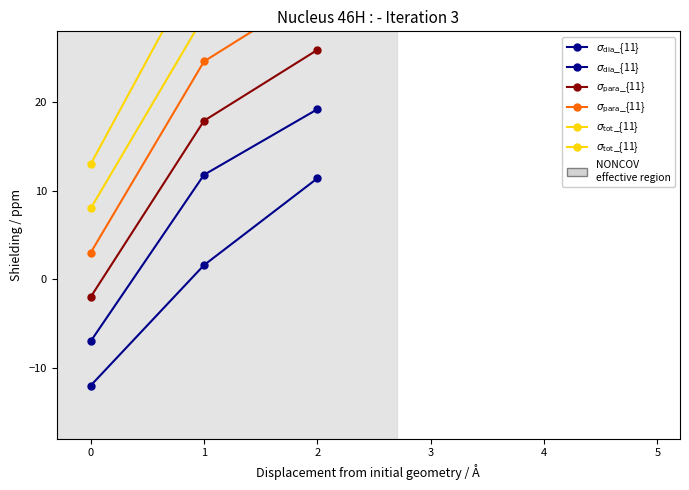

Is the value of $\sigma_{\rm tot}$_{11} at 1 greater than the value of $\sigma_{\rm dia}$_{11} at 0?

Yes